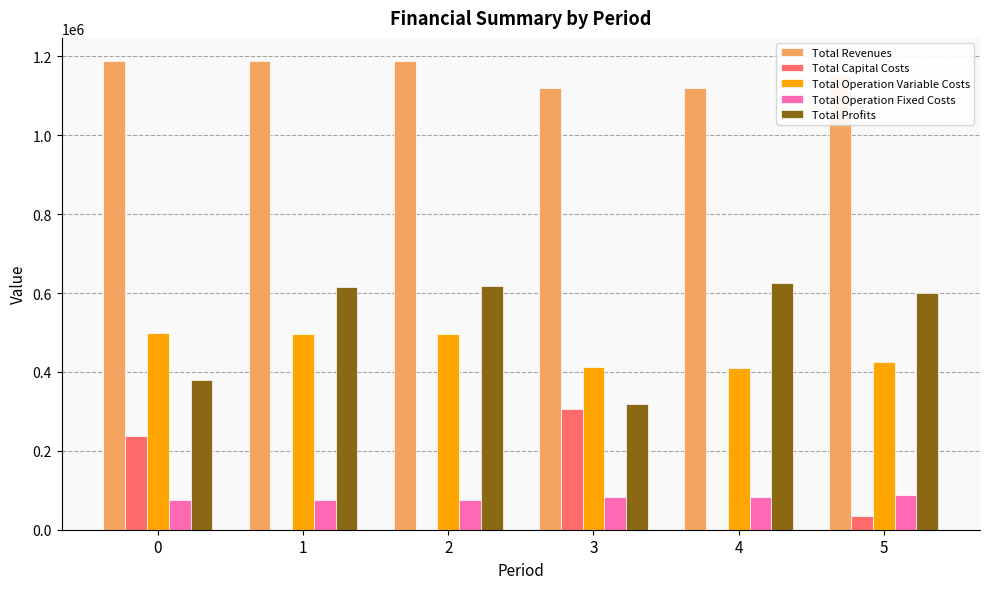

What is the maximum value shown in the chart?

1187288.6